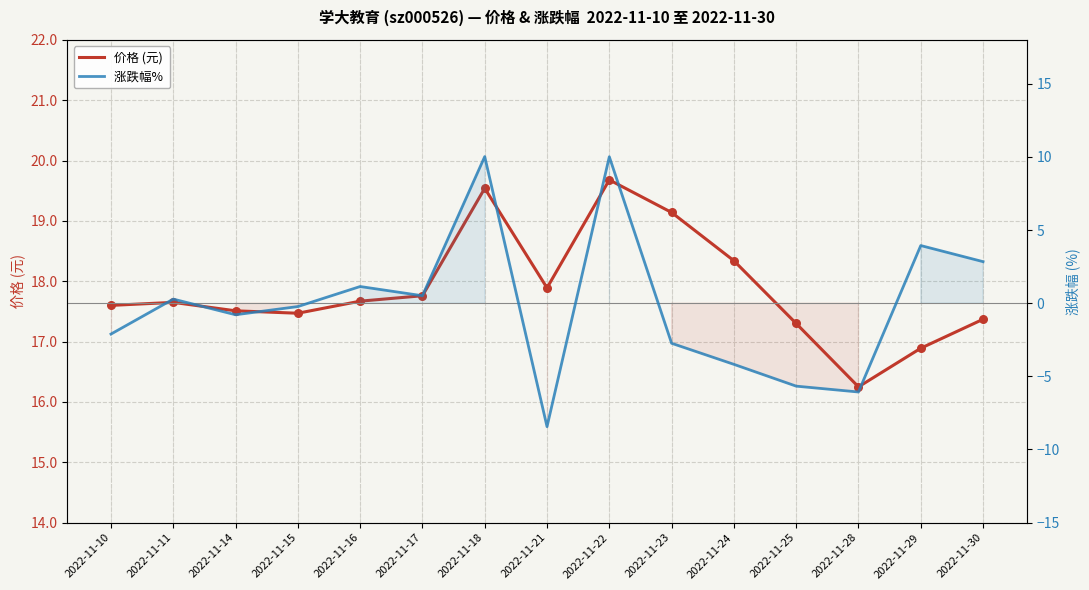

Which series has the largest Y range (max minus min)?

涨跌幅% 